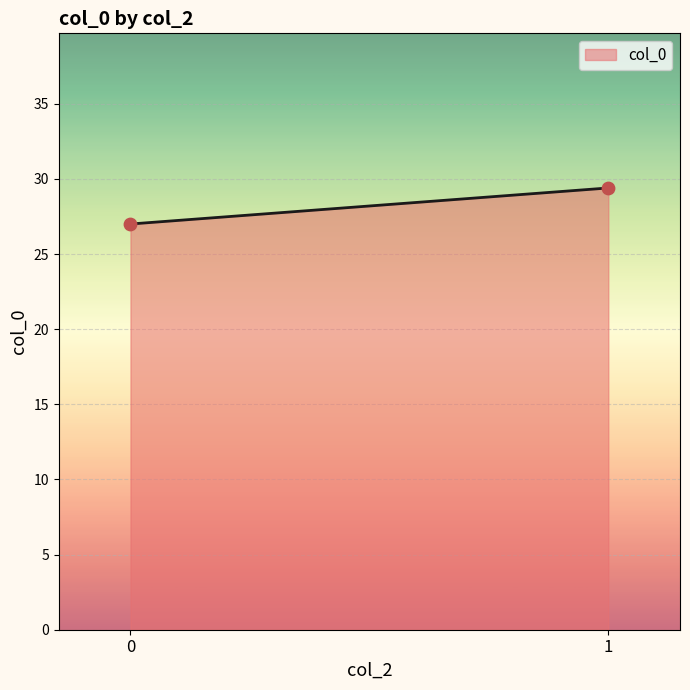

What Y value in the scatter plot is closest to 28?

27.0